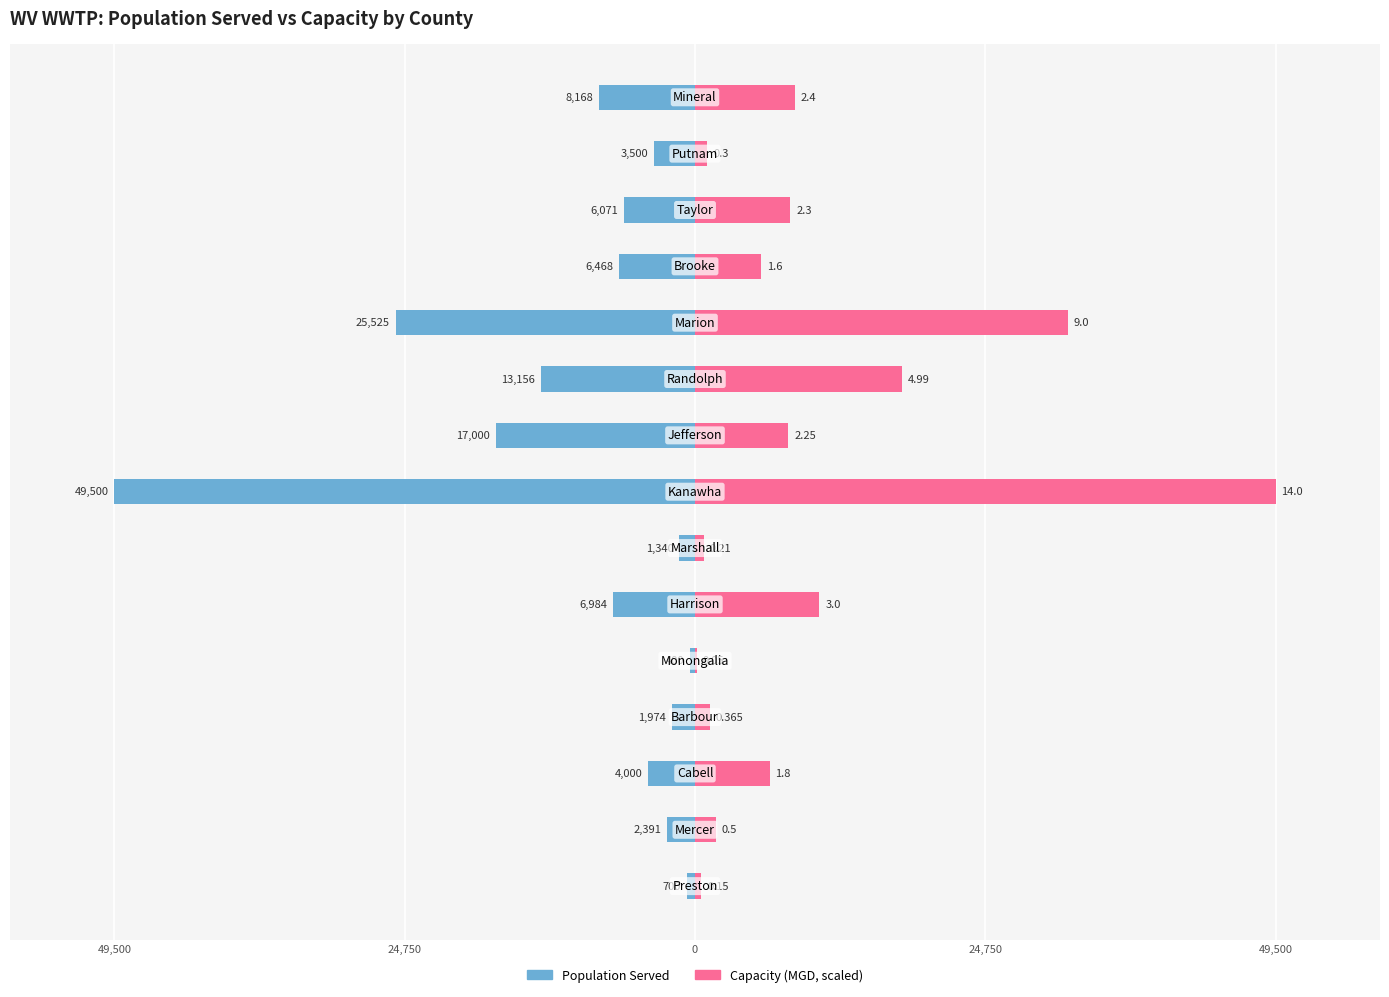

How many bars are there in each group?

2